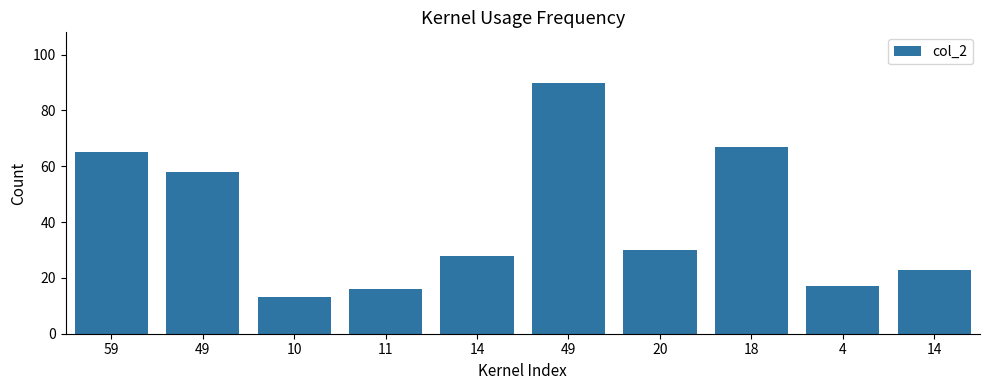

Are the bars horizontal?

No